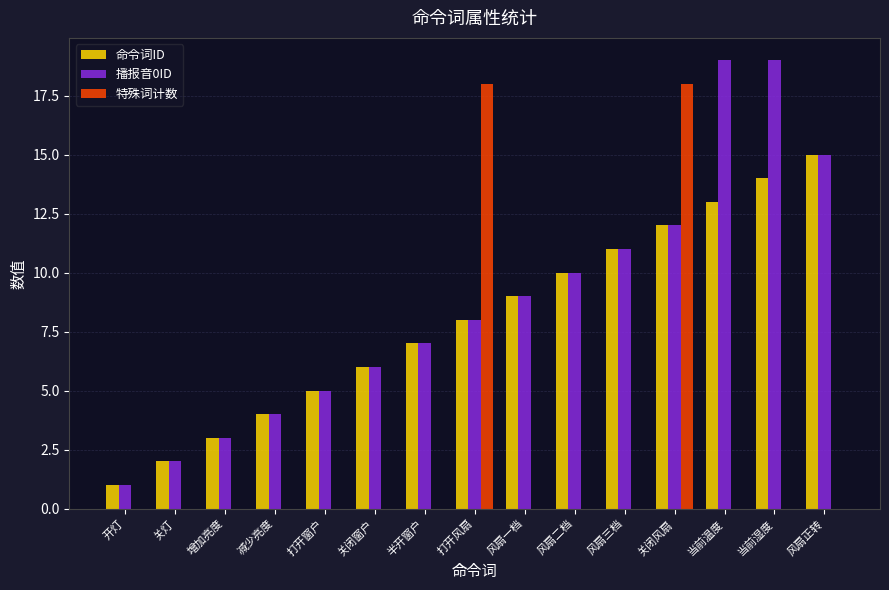

Is the value of 播报音0ID at 风扇三档 greater than the value of 命令词ID at 当前湿度?

No